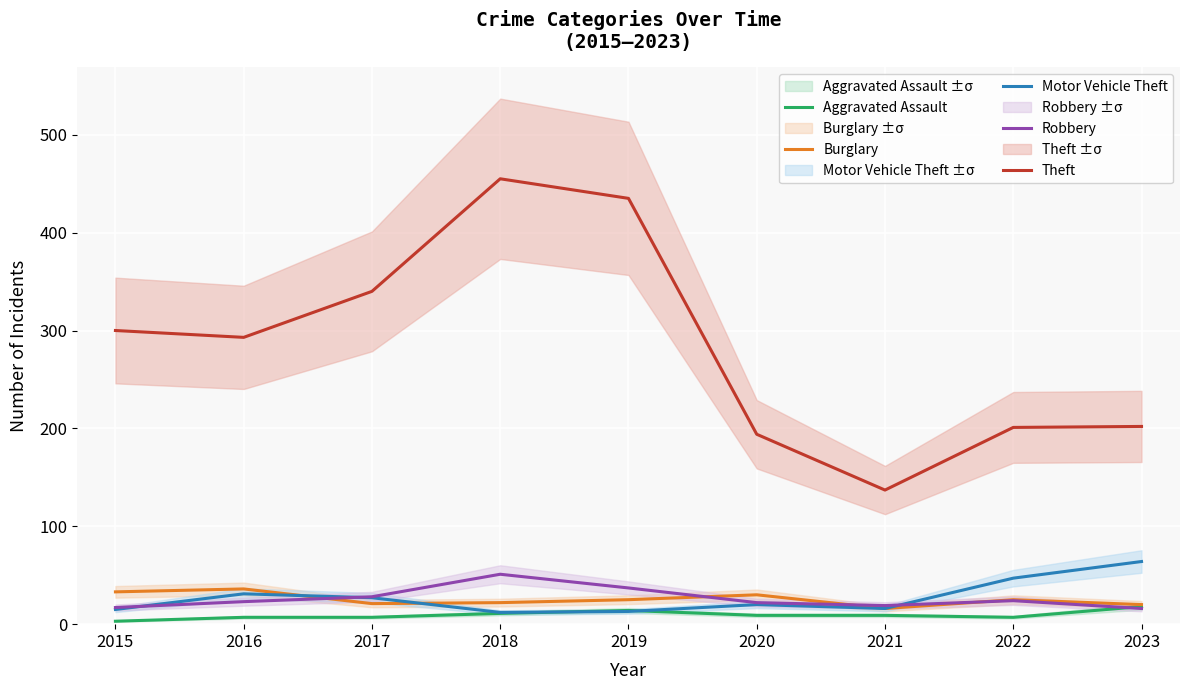

What is the highest value of the Theft series?

455